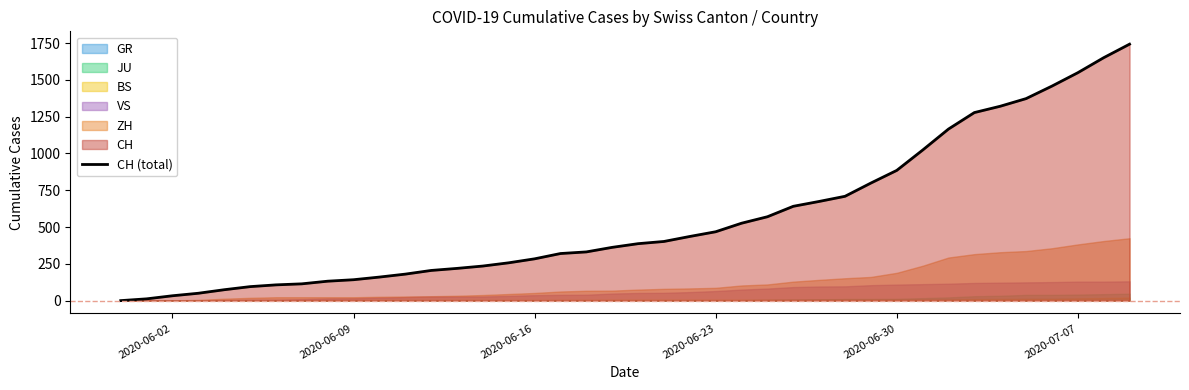

What is the highest value of the CH (total) series?

1743